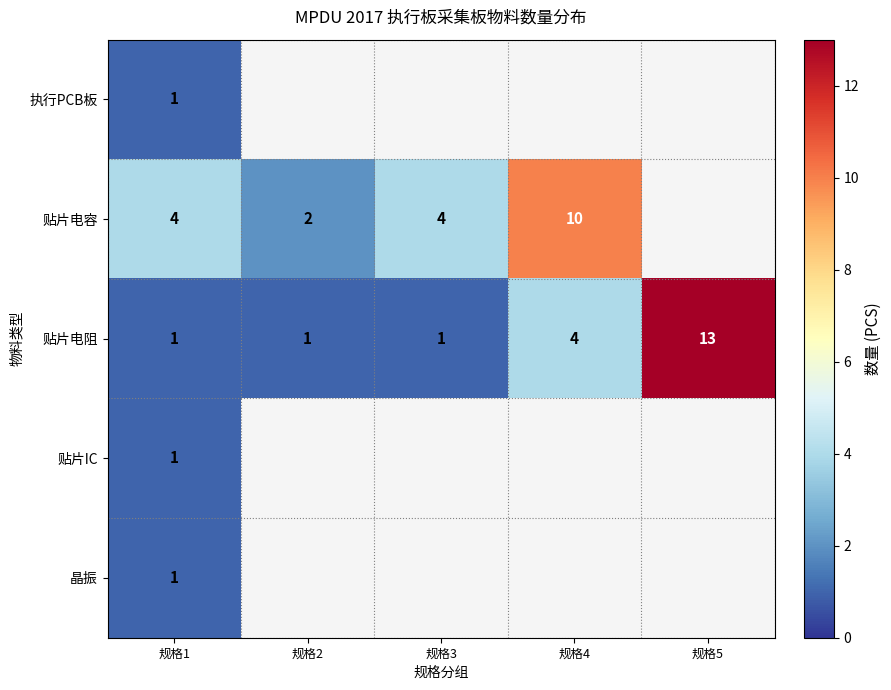

What is the total value across all series at 规格1?

8